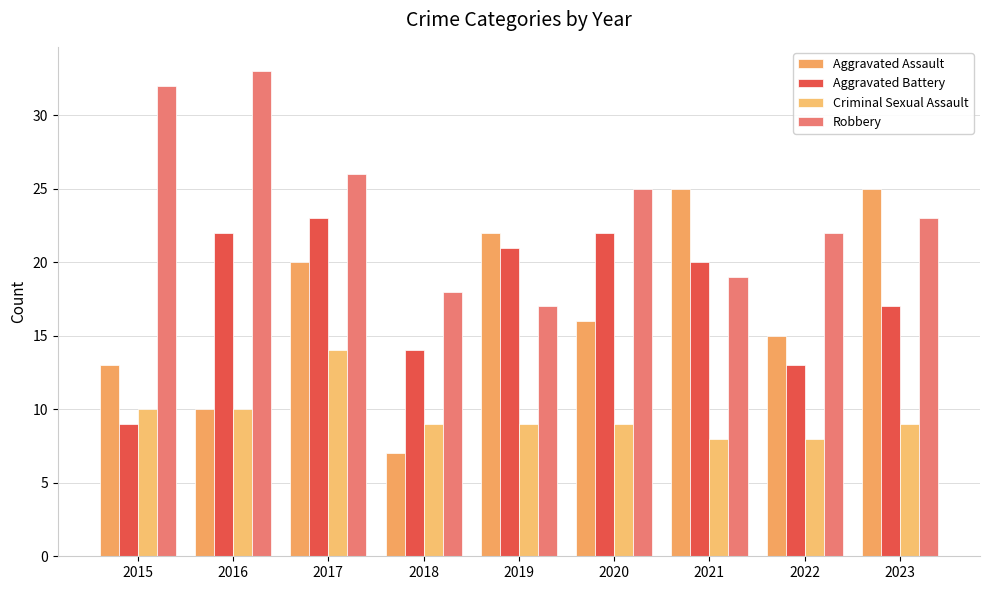

Rank the series at 2021 from lowest to highest value.

Criminal Sexual Assault, Robbery, Aggravated Battery, Aggravated Assault